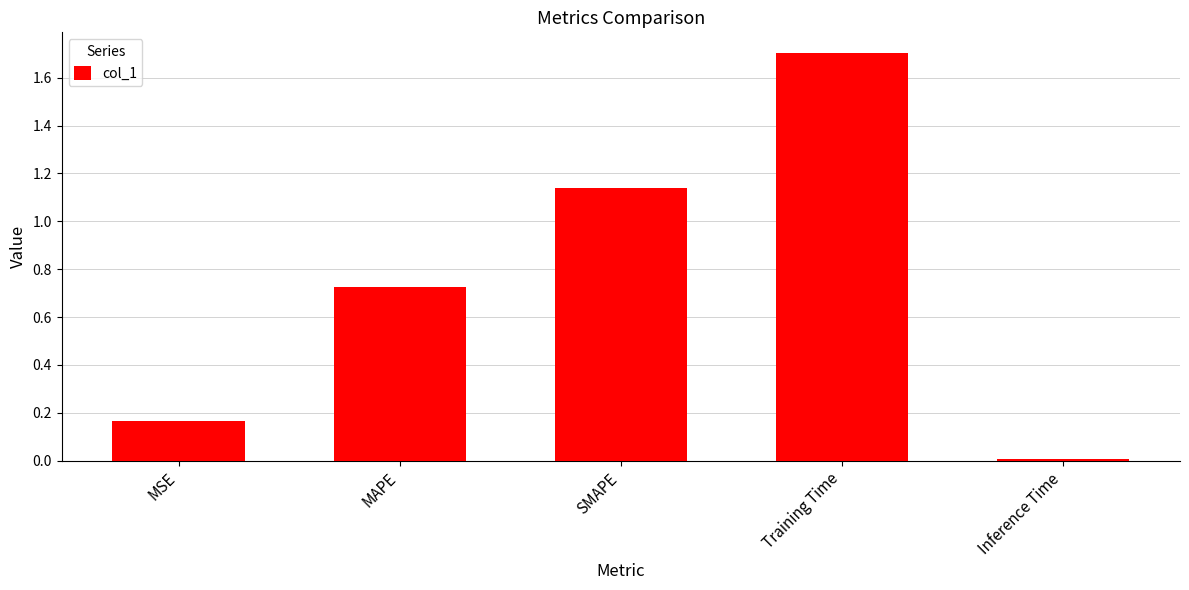

Rank the categories by value from lowest to highest.

Inference Time, MSE, MAPE, SMAPE, Training Time